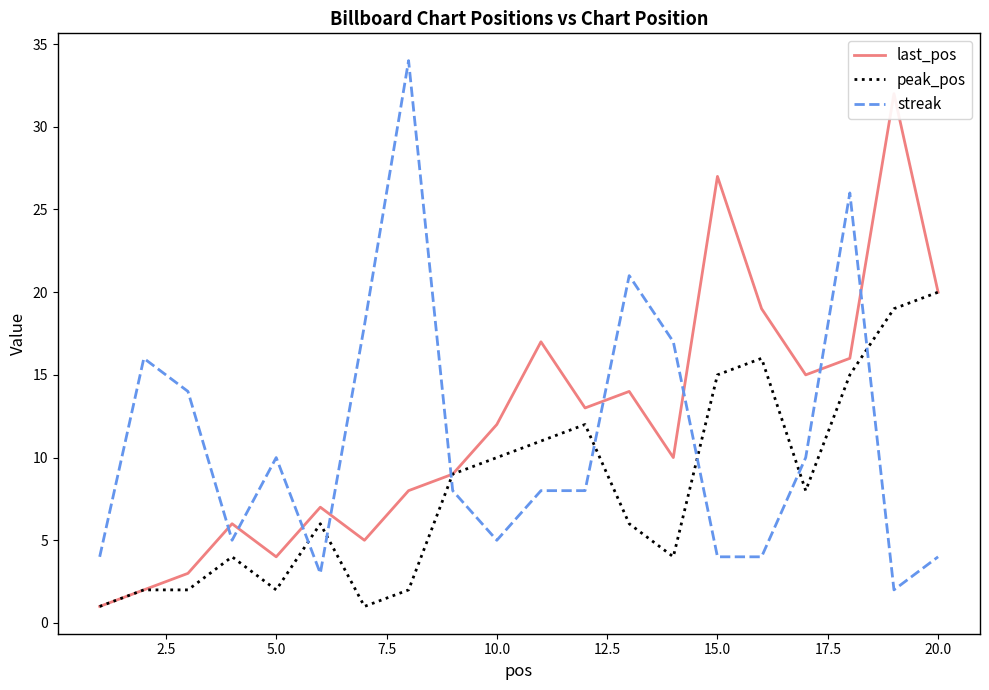

How many interior local valleys does the last_pos series have?

5